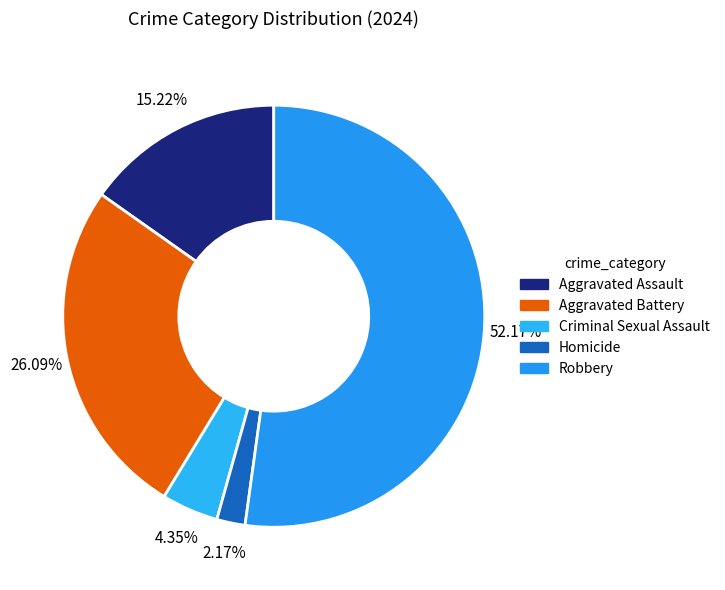

Is it true that Aggravated Battery is 19% of the pie?

False